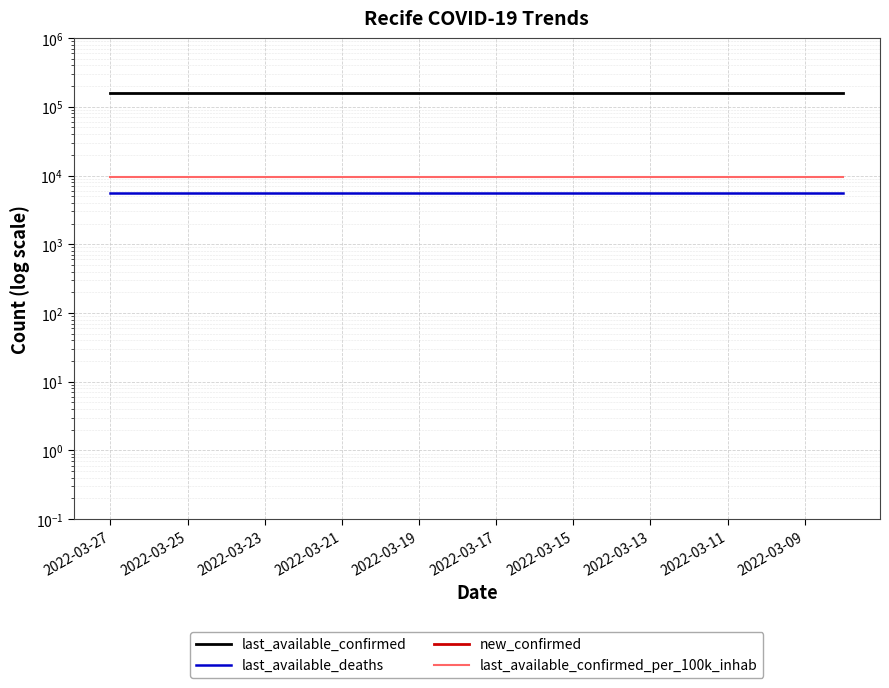

True or false: last_available_deaths has a value of 5505.0 at 2022-03-19.

True